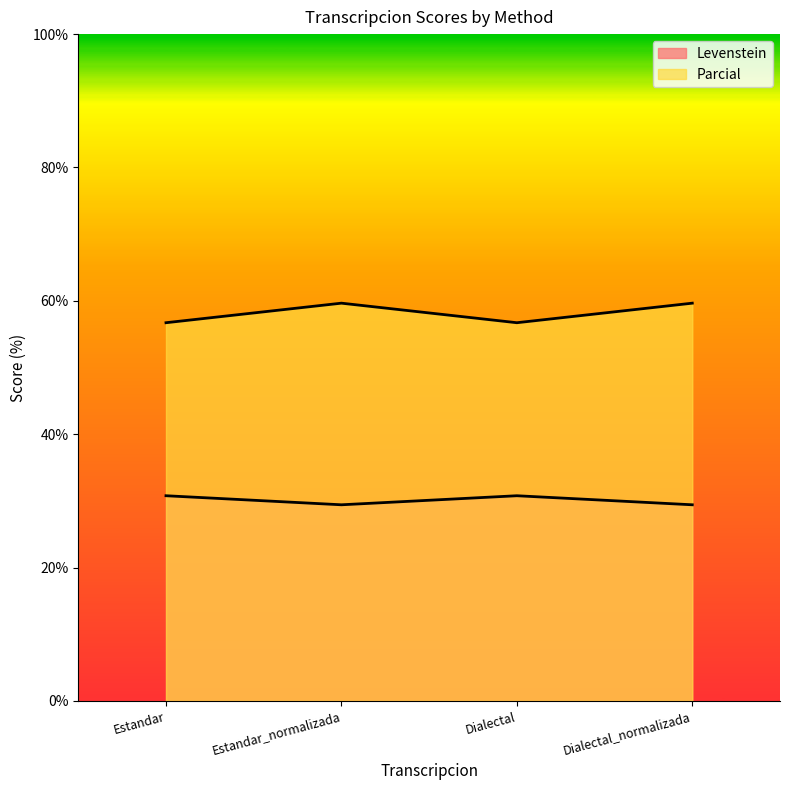

At which category is the sum across all series the highest?

Estandar_normalizada